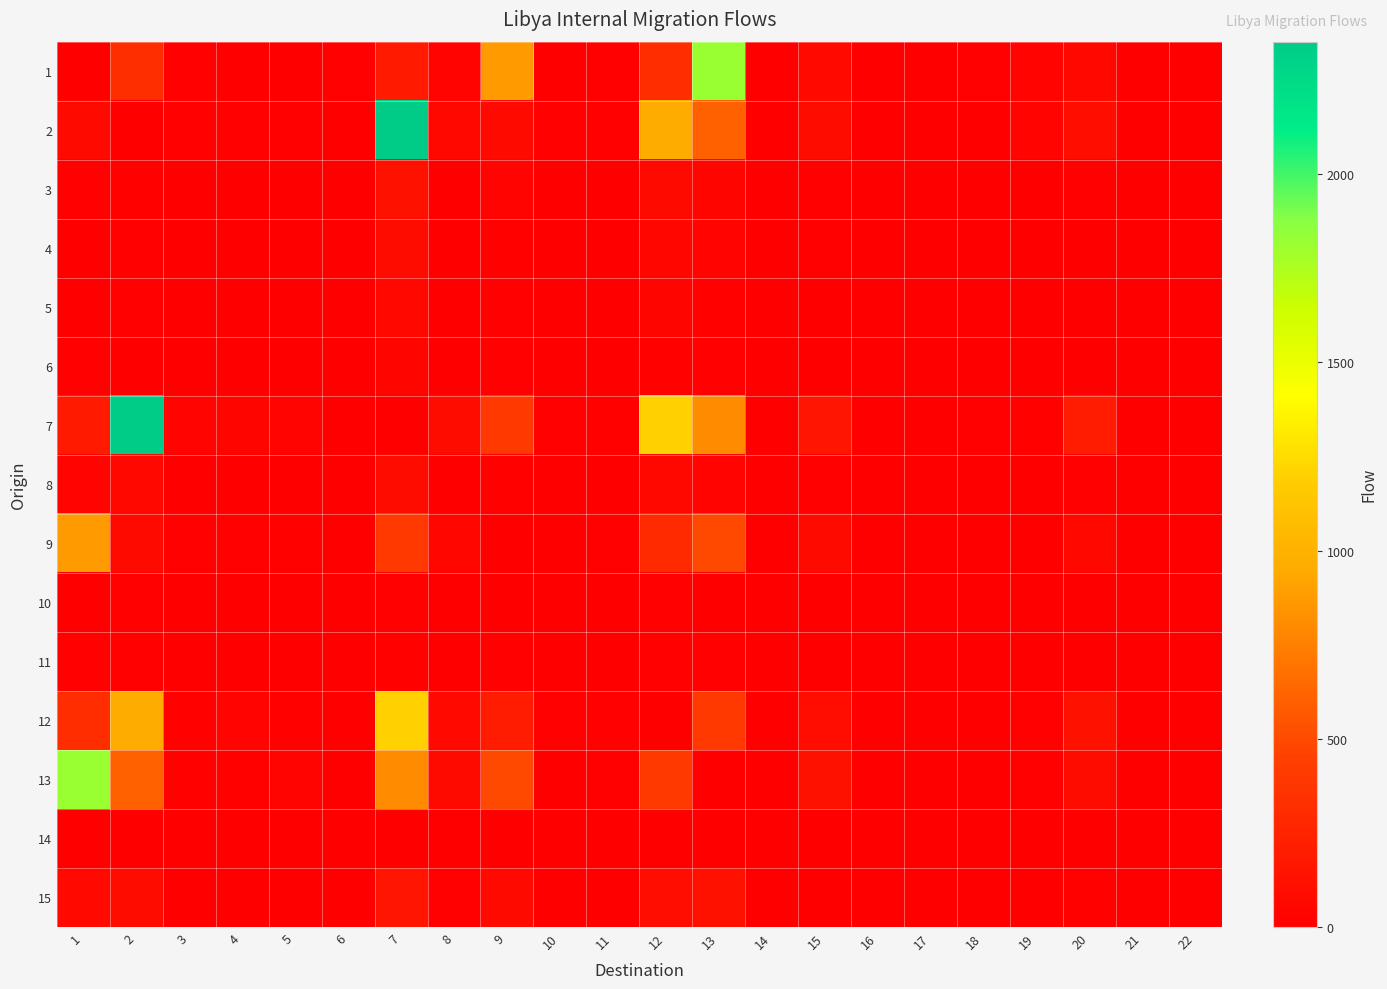

What is the difference between the highest and lowest values at 22?

8